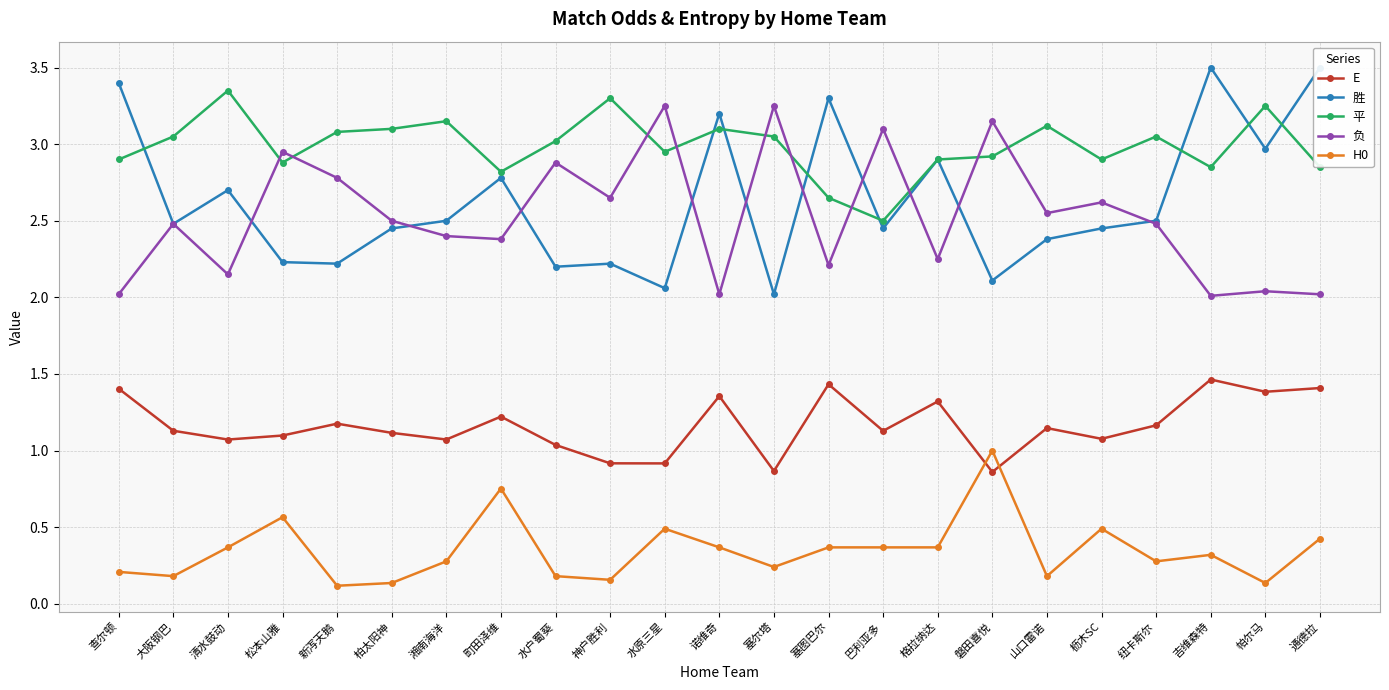

Which series has the largest range (max minus min)?

胜